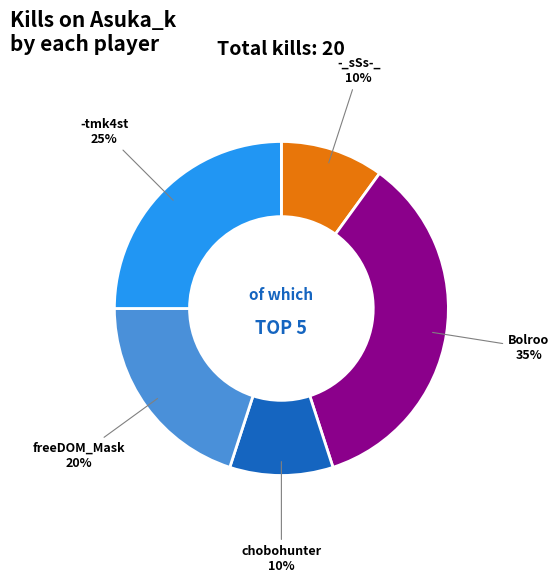

Count the number of slices in the pie.

5